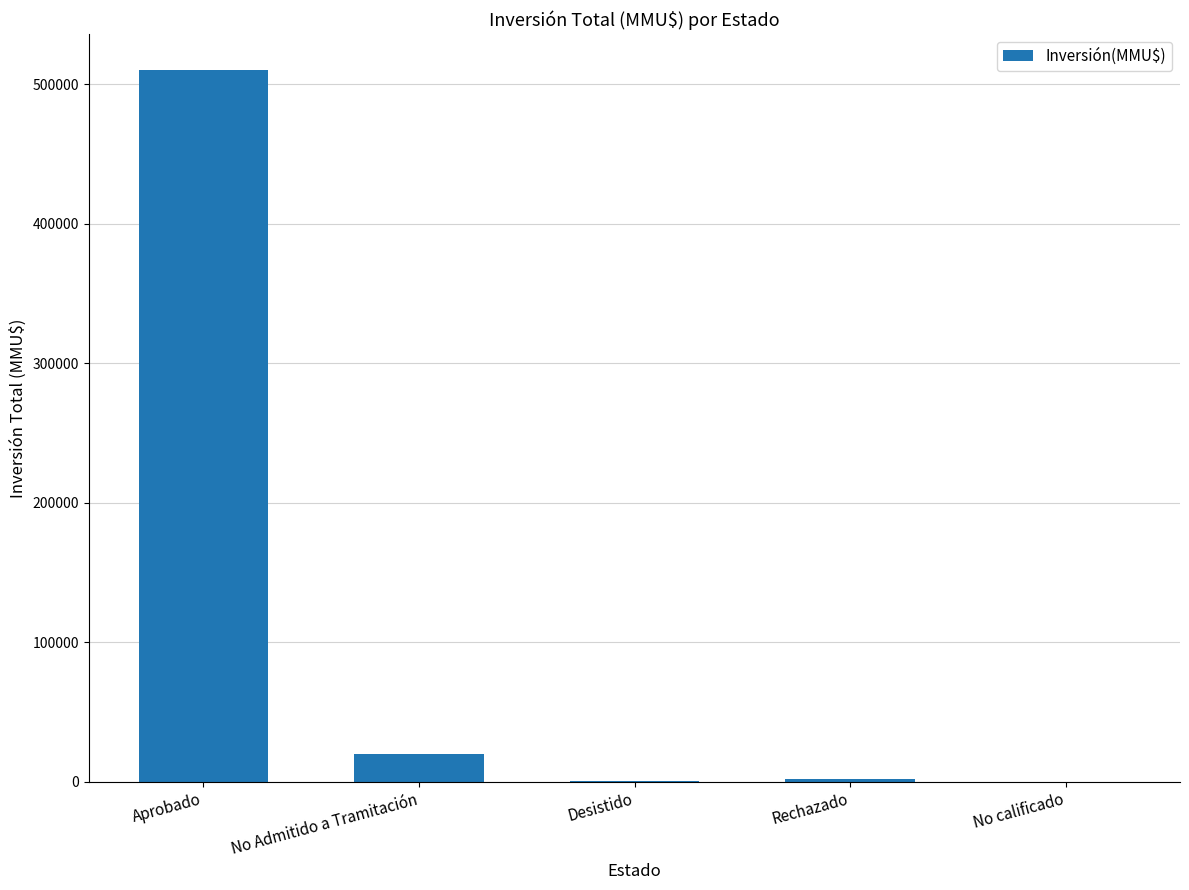

Is it true that the value at No Admitido a Tramitación is 20012?

True